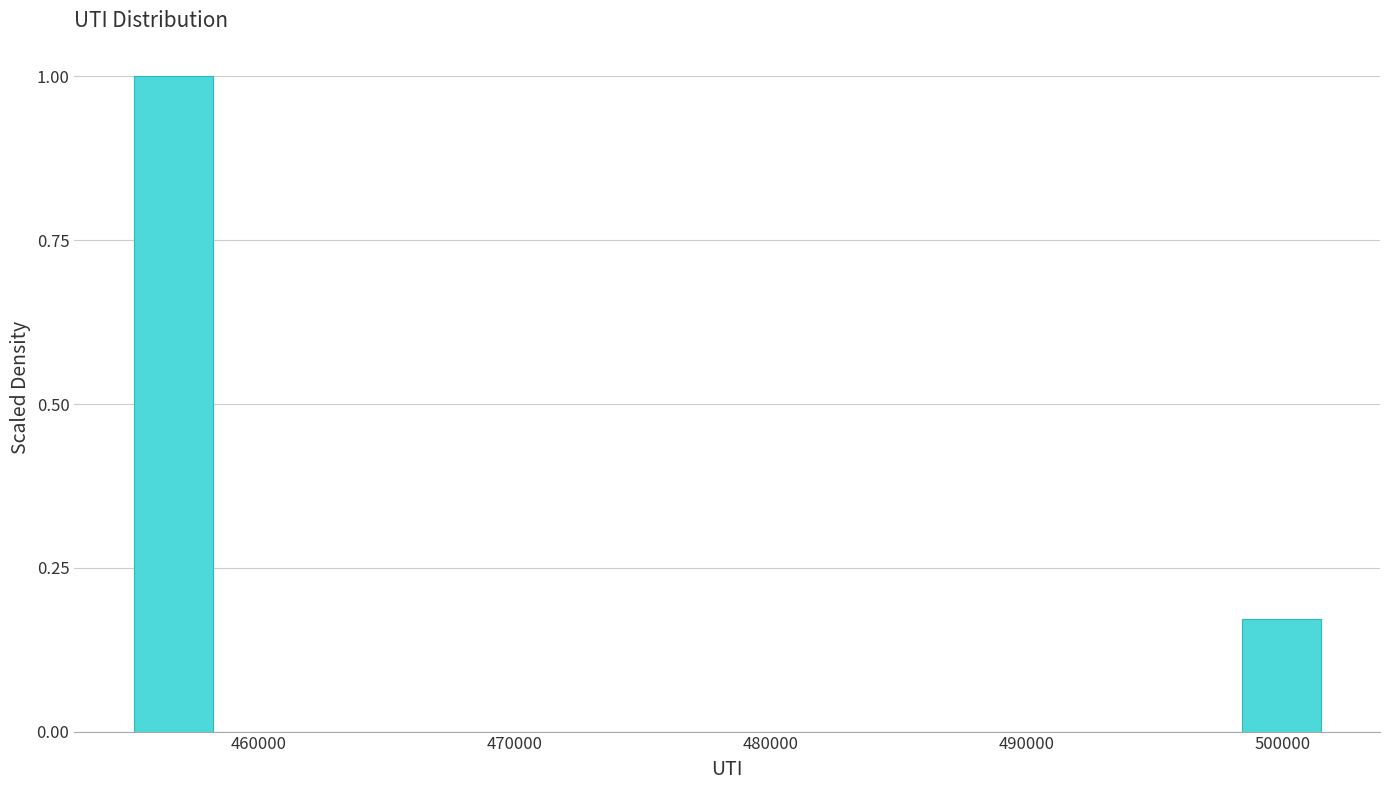

Around what value on the x-axis is the tallest bar? Give the approximate position of its centre, as read against the axis.

457000